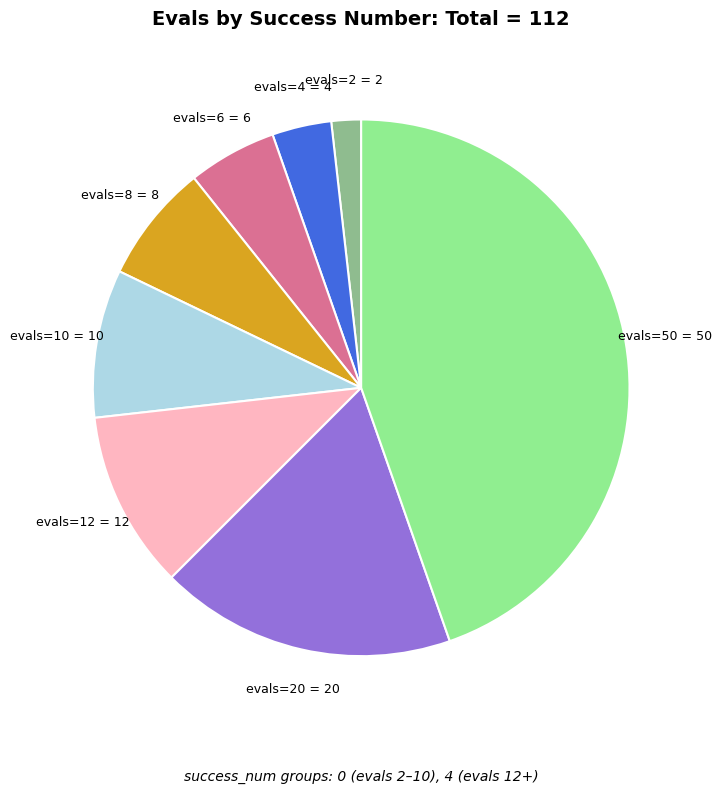

Does evals=50 account for over 50% of the chart?

No